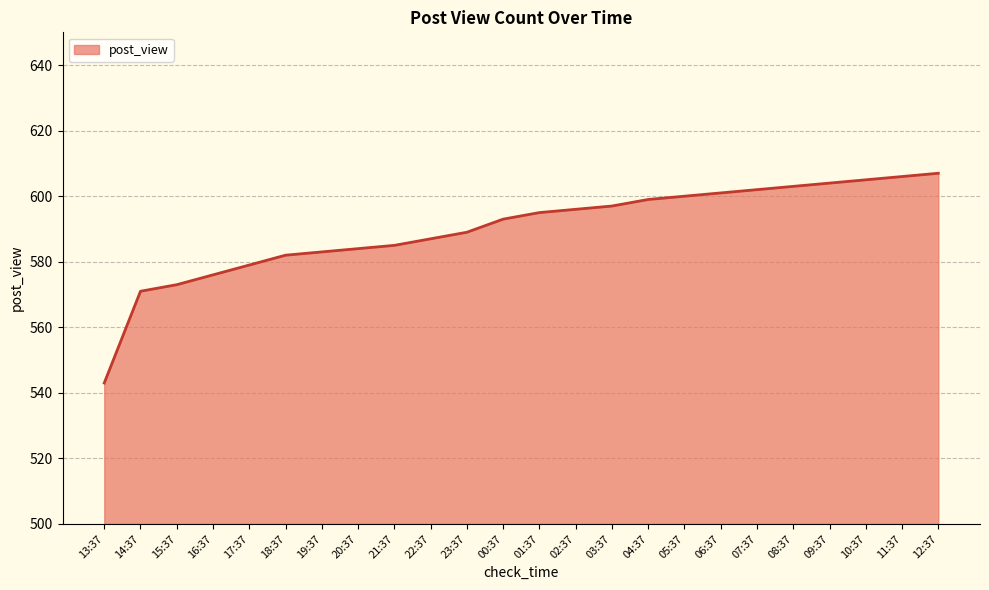

True or false: the data shows 605 at 10:37.

True